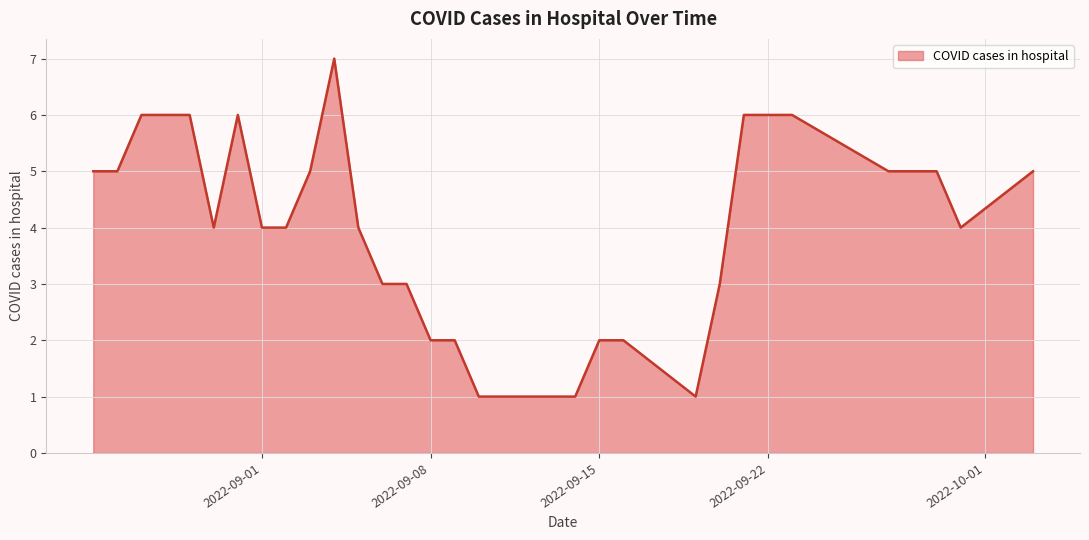

What is the difference between the maximum and minimum values?

6